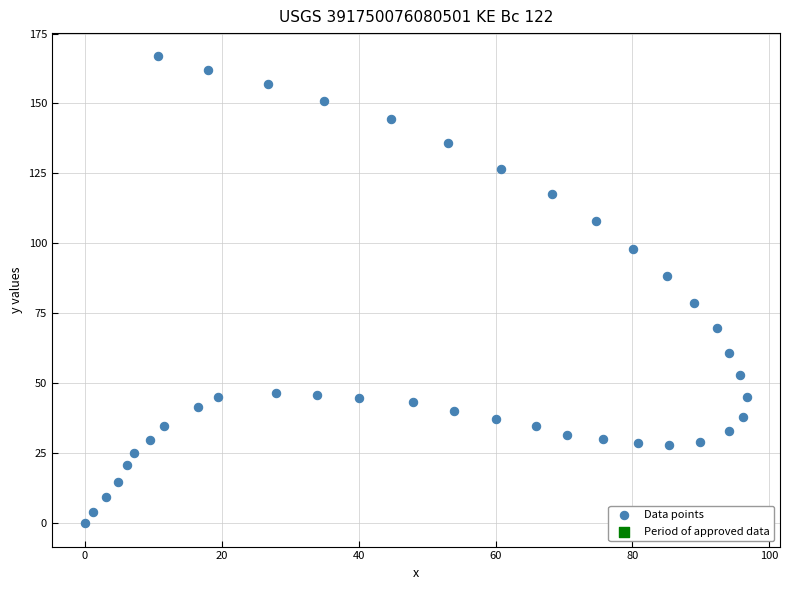

What is the range of Y values (max minus min)?

166.8